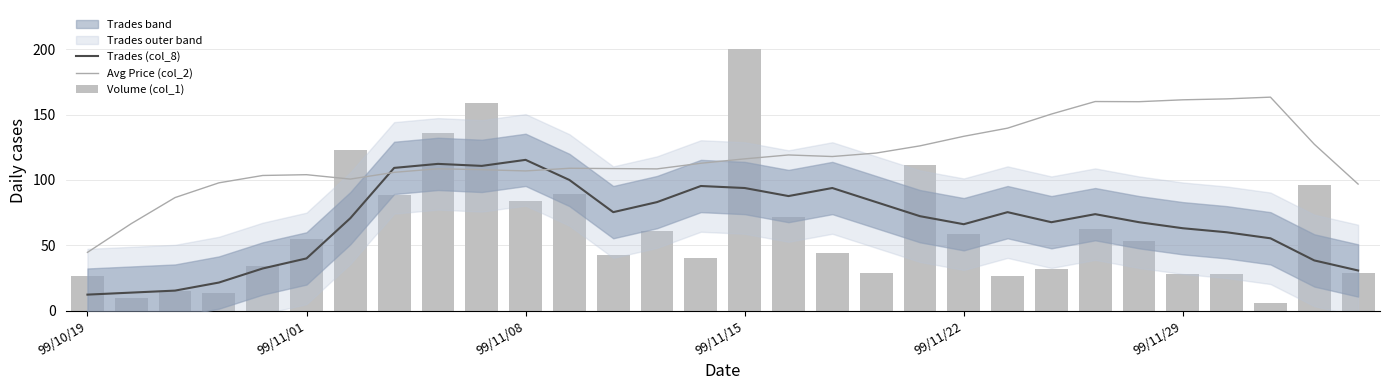

Reading right to left, transcribe all the data shown in this chart.

Trades (col_8): 30.8	38.5	55.4	60.0	63.1	67.7	73.8	67.7	75.4	66.2	72.3	83.1	93.8	87.7	93.8	95.4	83.1	75.4	100.0	115.4	110.8	112.3	109.2	70.8	40.0	32.3	21.5	15.4	13.8	12.3
Avg Price (col_2): 96.9	127.3	163.3	162.0	161.3	159.9	160.0	150.4	139.6	133.4	126.1	120.6	117.9	119.1	116.1	112.8	108.5	108.7	108.9	106.9	107.9	108.6	105.8	100.7	104.0	103.4	97.8	86.5	66.6	44.6
Volume (col_1): 28.5	96.4	5.7	27.7	27.7	53.1	62.6	32.3	26.2	58.4	111.6	28.8	44.0	71.7	200.0	40.6	61.1	42.9	89.6	83.9	159.0	136.2	88.8	122.6	54.6	34.2	13.7	15.2	9.5	26.6